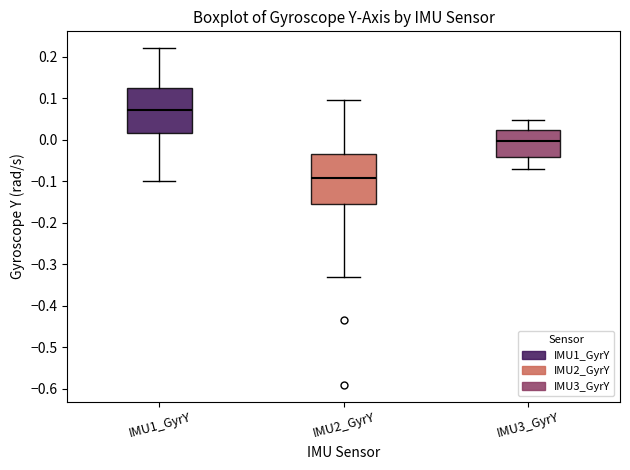

Where does the median line of the box for IMU1_GyrY sit on the y-axis? The values are not printed on the chart, so give them approximately, as read against the axis.

0.07